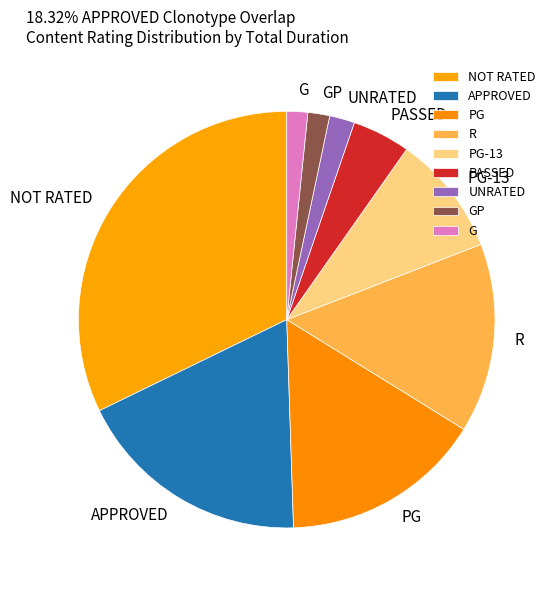

Does any single category account for the majority?

No